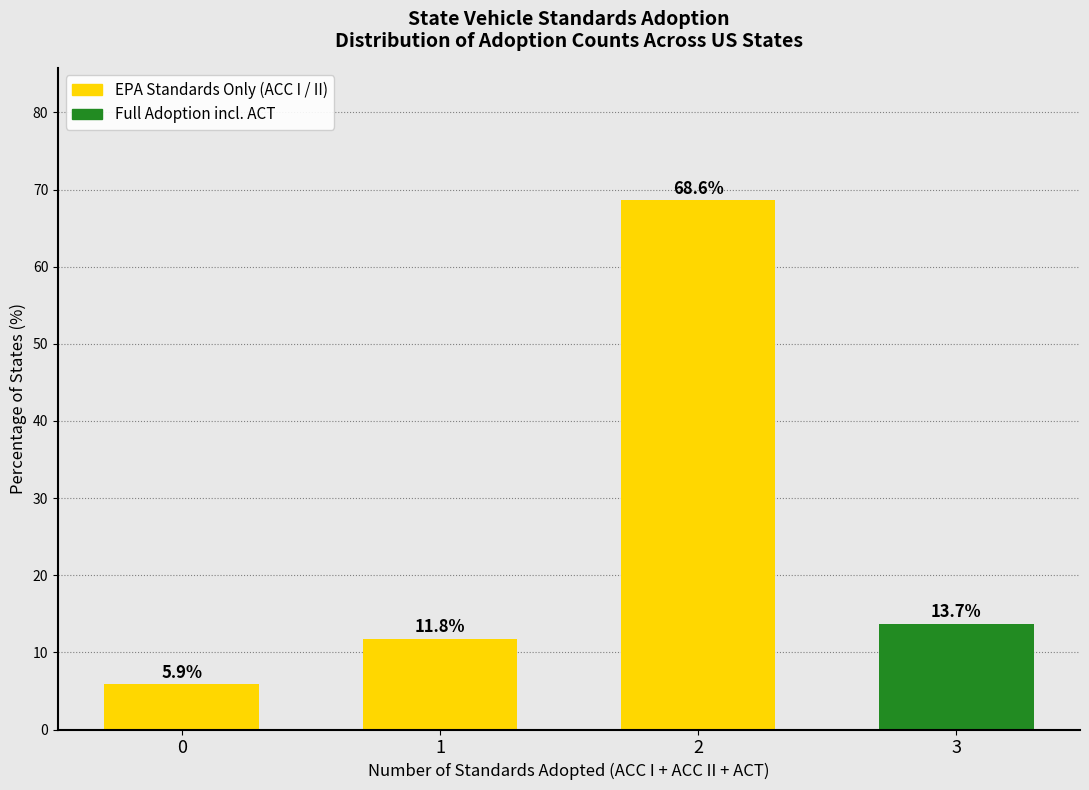

Reading left to right, transcribe all the data shown in this chart.

0=5.9	1=11.8	2=68.6	3=13.7